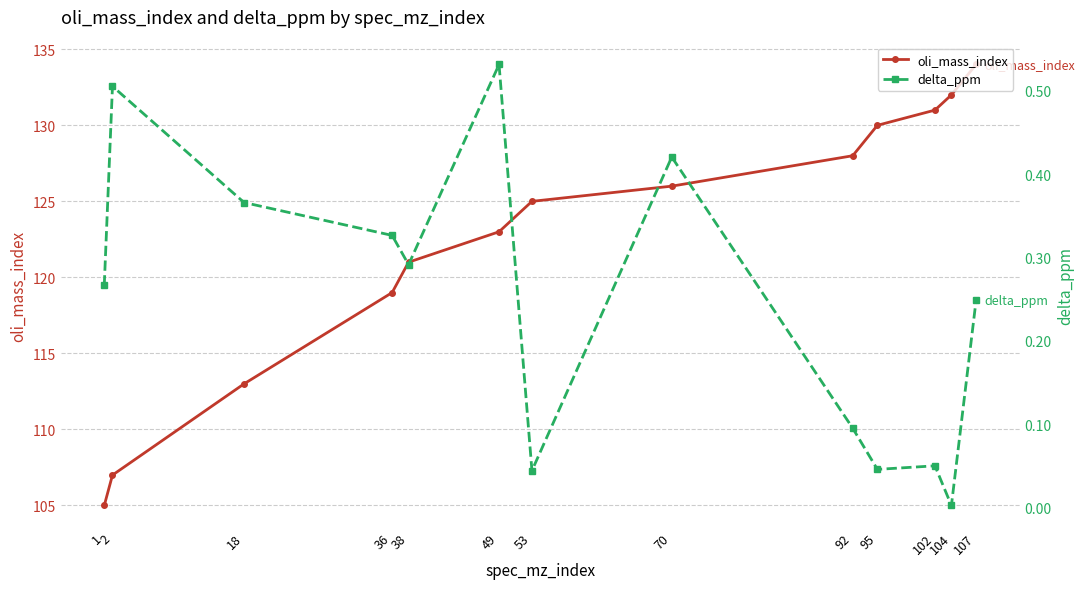

Which category has the highest value in the oli_mass_index series?

107